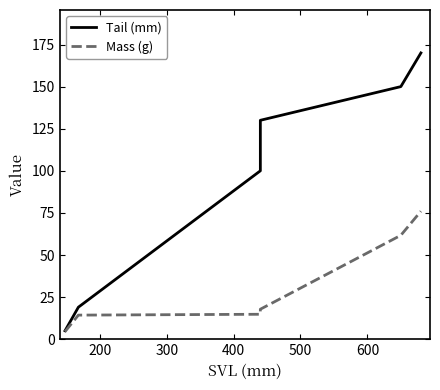

What is the lowest value of the Mass (g) series?

4.5